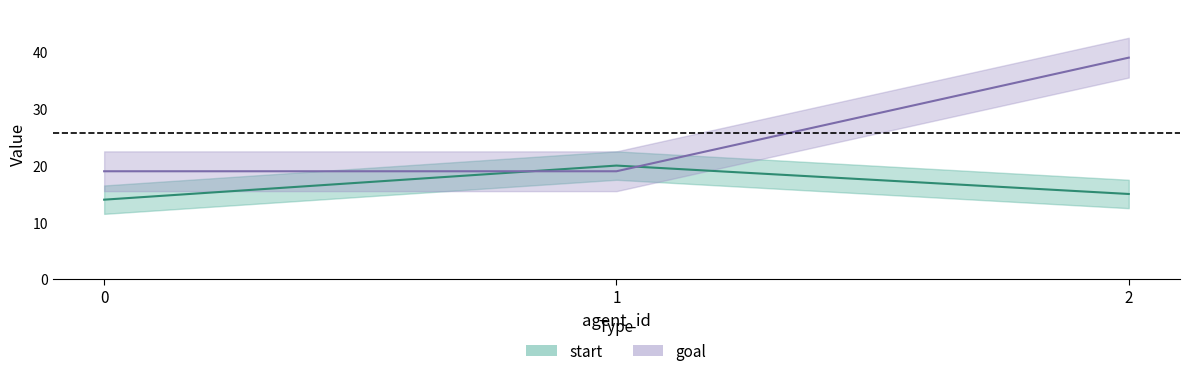

List the series in order of their overall mean, highest first.

goal, start